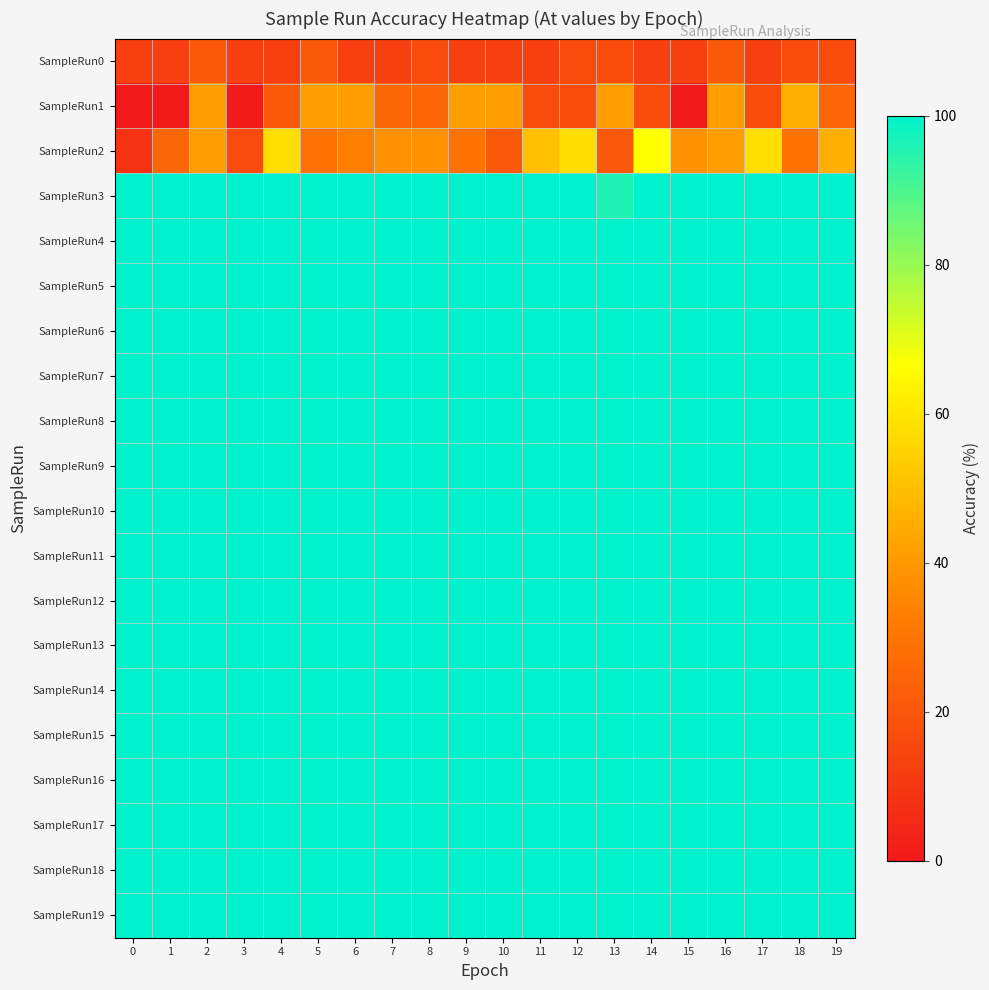

Reading left to right, extract all data points from this chart.

SampleRun0: 0=12.5	1=12.5	2=20.8	3=12.5	4=12.5	5=20.8	6=12.5	7=12.5	8=16.7	9=12.5	10=12.5	11=12.5	12=16.7	13=16.7	14=12.5	15=12.5	16=20.8	17=12.5	18=16.7	19=16.7
SampleRun1: 0=0.0	1=0.0	2=41.7	3=0.0	4=20.8	5=41.7	6=41.7	7=25.0	8=25.0	9=41.7	10=41.7	11=16.7	12=16.7	13=41.7	14=16.7	15=0.0	16=41.7	17=16.7	18=45.8	19=25.0
SampleRun2: 0=8.3	1=25.0	2=41.7	3=16.7	4=58.3	5=29.2	6=33.3	7=37.5	8=37.5	9=29.2	10=20.8	11=50.0	12=58.3	13=20.8	14=66.7	15=37.5	16=41.7	17=58.3	18=29.2	19=45.8
SampleRun3: 0=100.0	1=100.0	2=100.0	3=100.0	4=100.0	5=100.0	6=100.0	7=100.0	8=100.0	9=100.0	10=100.0	11=100.0	12=100.0	13=95.8	14=100.0	15=100.0	16=100.0	17=100.0	18=100.0	19=100.0
SampleRun4: 0=100.0	1=100.0	2=100.0	3=100.0	4=100.0	5=100.0	6=100.0	7=100.0	8=100.0	9=100.0	10=100.0	11=100.0	12=100.0	13=100.0	14=100.0	15=100.0	16=100.0	17=100.0	18=100.0	19=100.0
SampleRun5: 0=100.0	1=100.0	2=100.0	3=100.0	4=100.0	5=100.0	6=100.0	7=100.0	8=100.0	9=100.0	10=100.0	11=100.0	12=100.0	13=100.0	14=100.0	15=100.0	16=100.0	17=100.0	18=100.0	19=100.0
SampleRun6: 0=100.0	1=100.0	2=100.0	3=100.0	4=100.0	5=100.0	6=100.0	7=100.0	8=100.0	9=100.0	10=100.0	11=100.0	12=100.0	13=100.0	14=100.0	15=100.0	16=100.0	17=100.0	18=100.0	19=100.0
SampleRun7: 0=100.0	1=100.0	2=100.0	3=100.0	4=100.0	5=100.0	6=100.0	7=100.0	8=100.0	9=100.0	10=100.0	11=100.0	12=100.0	13=100.0	14=100.0	15=100.0	16=100.0	17=100.0	18=100.0	19=100.0
SampleRun8: 0=100.0	1=100.0	2=100.0	3=100.0	4=100.0	5=100.0	6=100.0	7=100.0	8=100.0	9=100.0	10=100.0	11=100.0	12=100.0	13=100.0	14=100.0	15=100.0	16=100.0	17=100.0	18=100.0	19=100.0
SampleRun9: 0=100.0	1=100.0	2=100.0	3=100.0	4=100.0	5=100.0	6=100.0	7=100.0	8=100.0	9=100.0	10=100.0	11=100.0	12=100.0	13=100.0	14=100.0	15=100.0	16=100.0	17=100.0	18=100.0	19=100.0
SampleRun10: 0=100.0	1=100.0	2=100.0	3=100.0	4=100.0	5=100.0	6=100.0	7=100.0	8=100.0	9=100.0	10=100.0	11=100.0	12=100.0	13=100.0	14=100.0	15=100.0	16=100.0	17=100.0	18=100.0	19=100.0
SampleRun11: 0=100.0	1=100.0	2=100.0	3=100.0	4=100.0	5=100.0	6=100.0	7=100.0	8=100.0	9=100.0	10=100.0	11=100.0	12=100.0	13=100.0	14=100.0	15=100.0	16=100.0	17=100.0	18=100.0	19=100.0
SampleRun12: 0=100.0	1=100.0	2=100.0	3=100.0	4=100.0	5=100.0	6=100.0	7=100.0	8=100.0	9=100.0	10=100.0	11=100.0	12=100.0	13=100.0	14=100.0	15=100.0	16=100.0	17=100.0	18=100.0	19=100.0
SampleRun13: 0=100.0	1=100.0	2=100.0	3=100.0	4=100.0	5=100.0	6=100.0	7=100.0	8=100.0	9=100.0	10=100.0	11=100.0	12=100.0	13=100.0	14=100.0	15=100.0	16=100.0	17=100.0	18=100.0	19=100.0
SampleRun14: 0=100.0	1=100.0	2=100.0	3=100.0	4=100.0	5=100.0	6=100.0	7=100.0	8=100.0	9=100.0	10=100.0	11=100.0	12=100.0	13=100.0	14=100.0	15=100.0	16=100.0	17=100.0	18=100.0	19=100.0
SampleRun15: 0=100.0	1=100.0	2=100.0	3=100.0	4=100.0	5=100.0	6=100.0	7=100.0	8=100.0	9=100.0	10=100.0	11=100.0	12=100.0	13=100.0	14=100.0	15=100.0	16=100.0	17=100.0	18=100.0	19=100.0
SampleRun16: 0=100.0	1=100.0	2=100.0	3=100.0	4=100.0	5=100.0	6=100.0	7=100.0	8=100.0	9=100.0	10=100.0	11=100.0	12=100.0	13=100.0	14=100.0	15=100.0	16=100.0	17=100.0	18=100.0	19=100.0
SampleRun17: 0=100.0	1=100.0	2=100.0	3=100.0	4=100.0	5=100.0	6=100.0	7=100.0	8=100.0	9=100.0	10=100.0	11=100.0	12=100.0	13=100.0	14=100.0	15=100.0	16=100.0	17=100.0	18=100.0	19=100.0
SampleRun18: 0=100.0	1=100.0	2=100.0	3=100.0	4=100.0	5=100.0	6=100.0	7=100.0	8=100.0	9=100.0	10=100.0	11=100.0	12=100.0	13=100.0	14=100.0	15=100.0	16=100.0	17=100.0	18=100.0	19=100.0
SampleRun19: 0=100.0	1=100.0	2=100.0	3=100.0	4=100.0	5=100.0	6=100.0	7=100.0	8=100.0	9=100.0	10=100.0	11=100.0	12=100.0	13=100.0	14=100.0	15=100.0	16=100.0	17=100.0	18=100.0	19=100.0